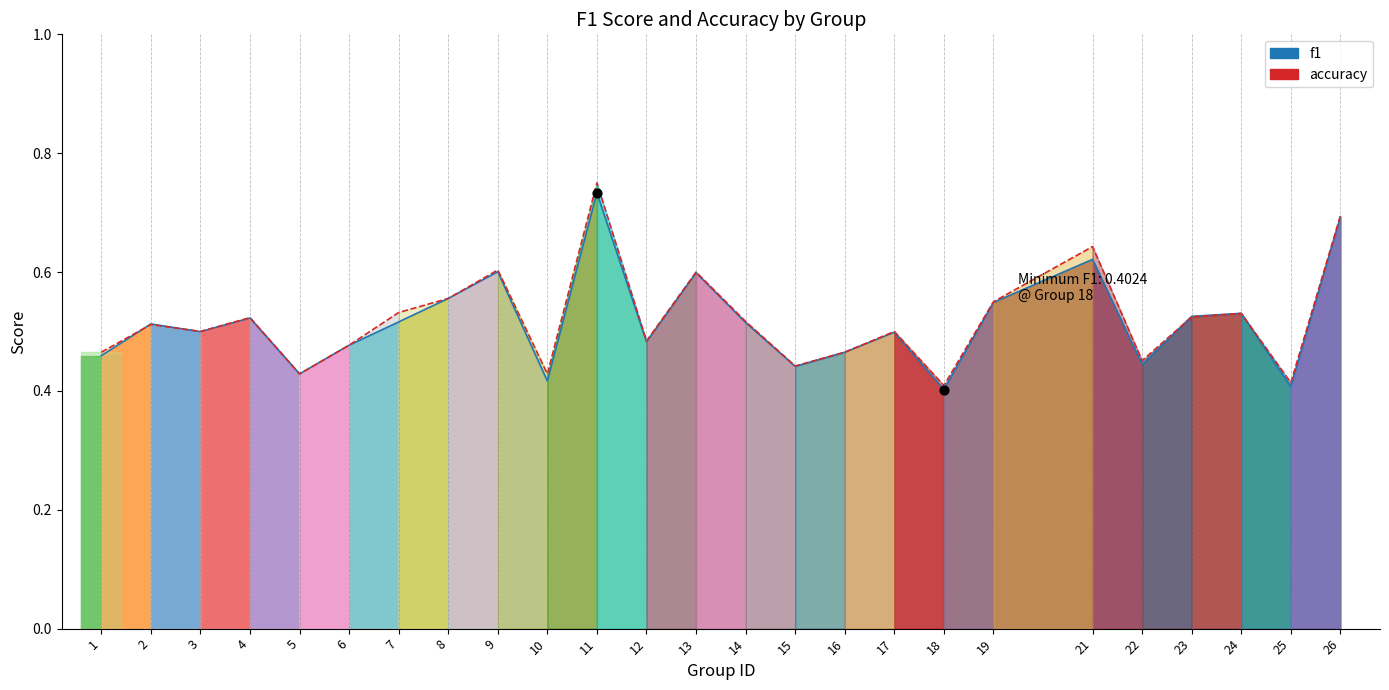

Which series has the largest Y range (max minus min)?

accuracy